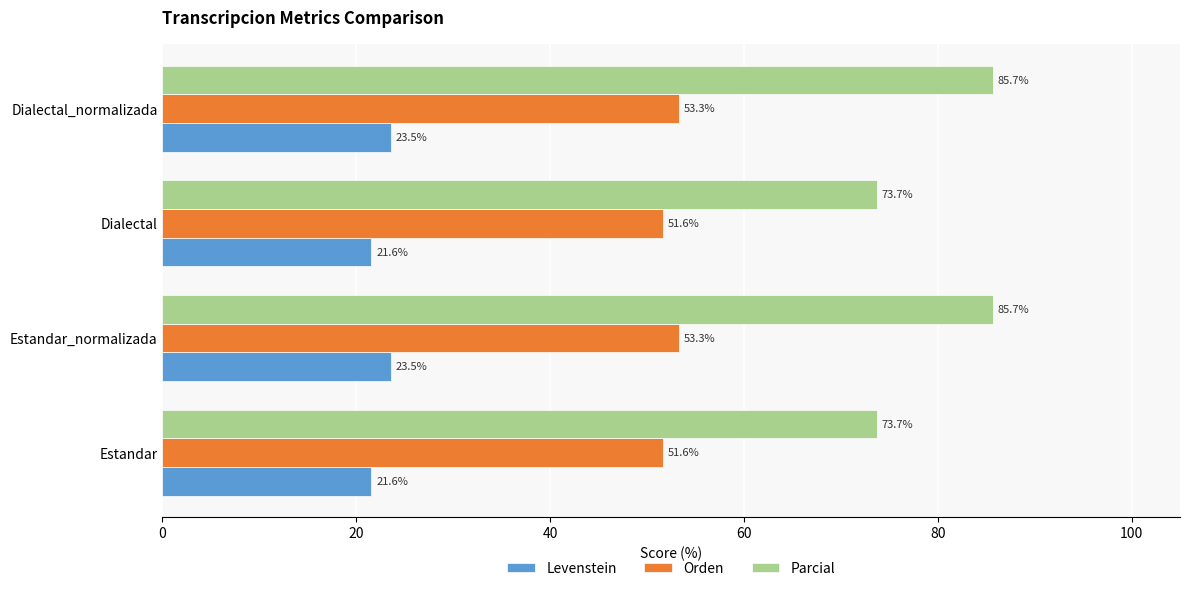

What is the minimum value shown in the chart?

21.6